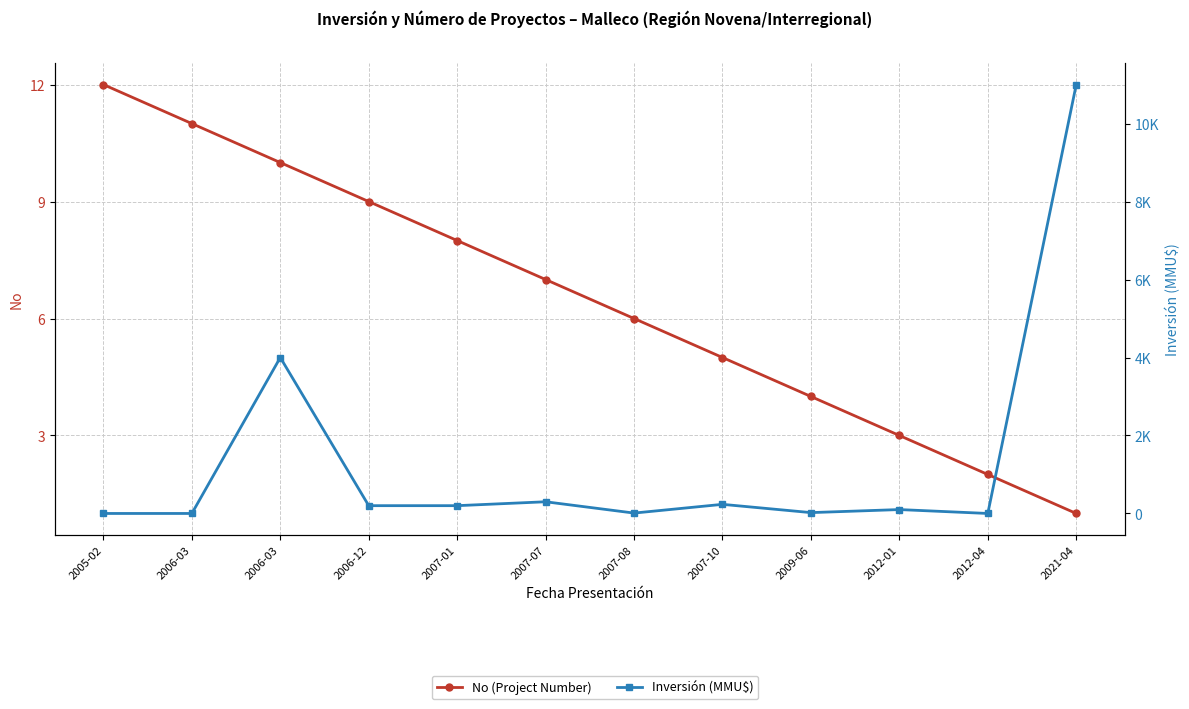

Rank the series by their maximum value, from lowest to highest.

No (Project Number), Inversión (MMU$)